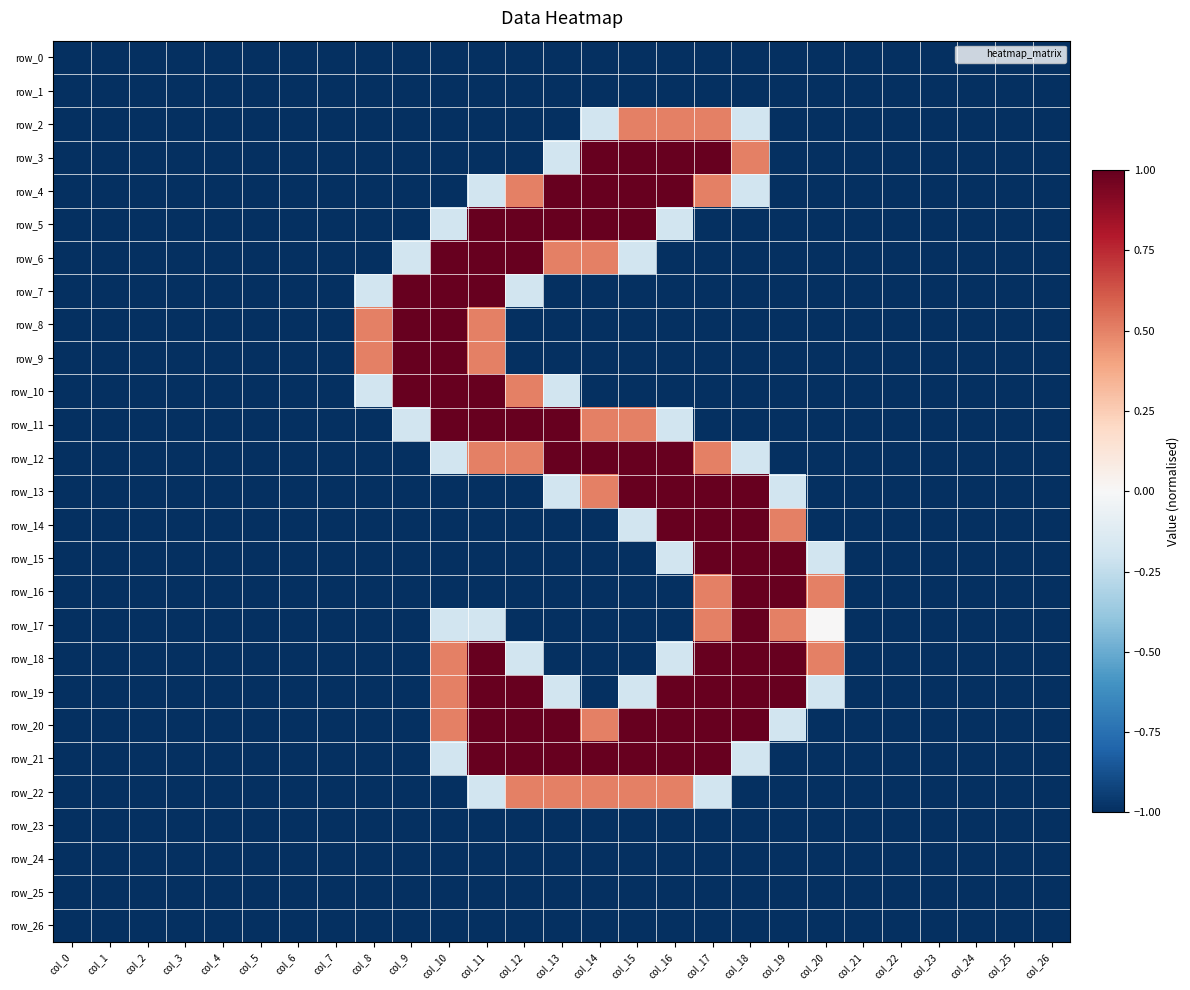

How many values in row_12 are above zero?

7